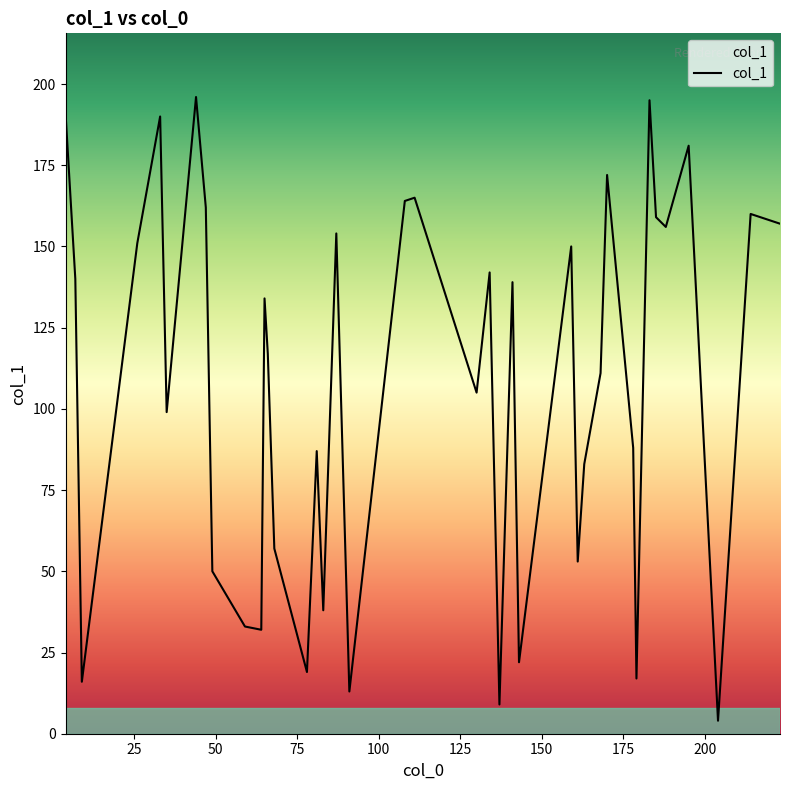

How many interior local peaks (higher than both neighbors) does the data have?

13